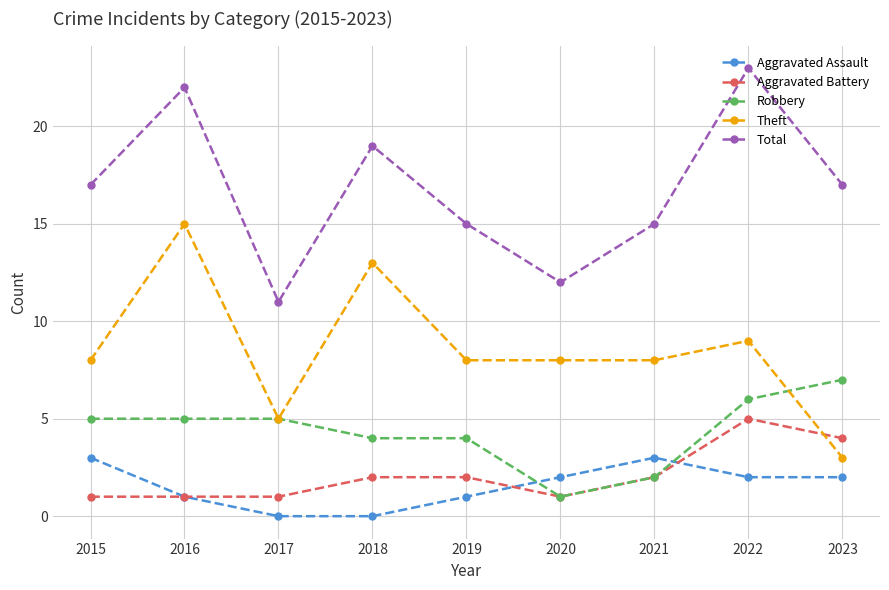

True or false: Aggravated Battery and Theft intersect in this chart.

True